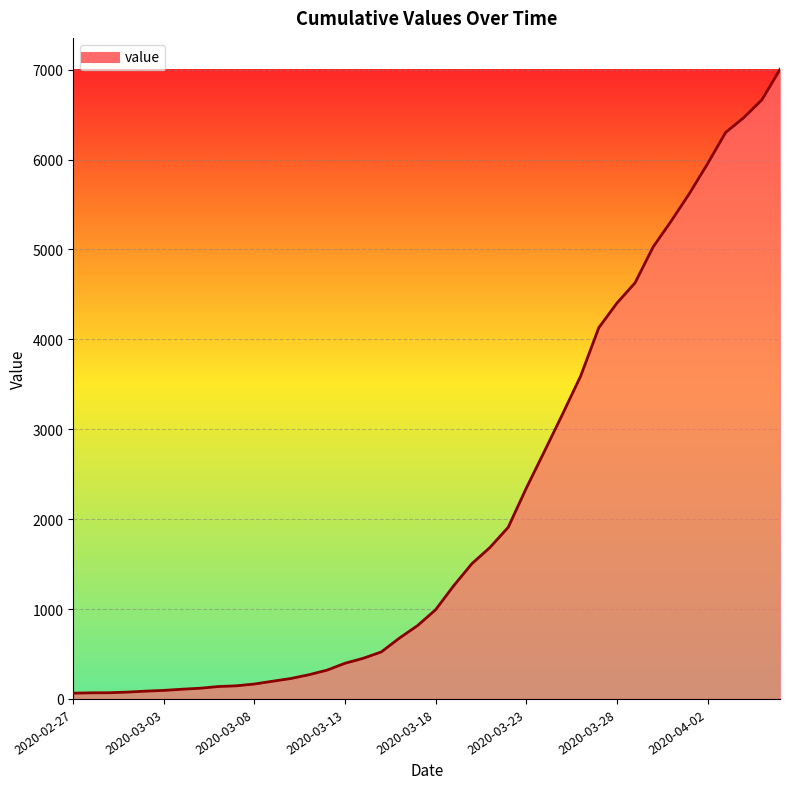

Reading right to left, transcribe all the data shown in this chart.

7003	6664	6466	6301	5952	5622	5317	5028	4628	4403	4129	3592	3168	2754	2345	1909	1686	1505	1261	993	816	677	523	452	397	320	269	227	197	166	146	138	119	108	95	87	76	69	68	64